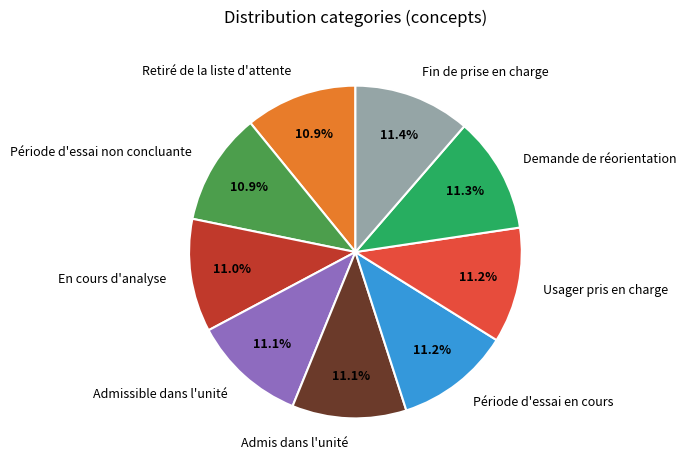

What is the ratio of the value at En cours d'analyse to the value at Période d'essai non concluante?

1.0